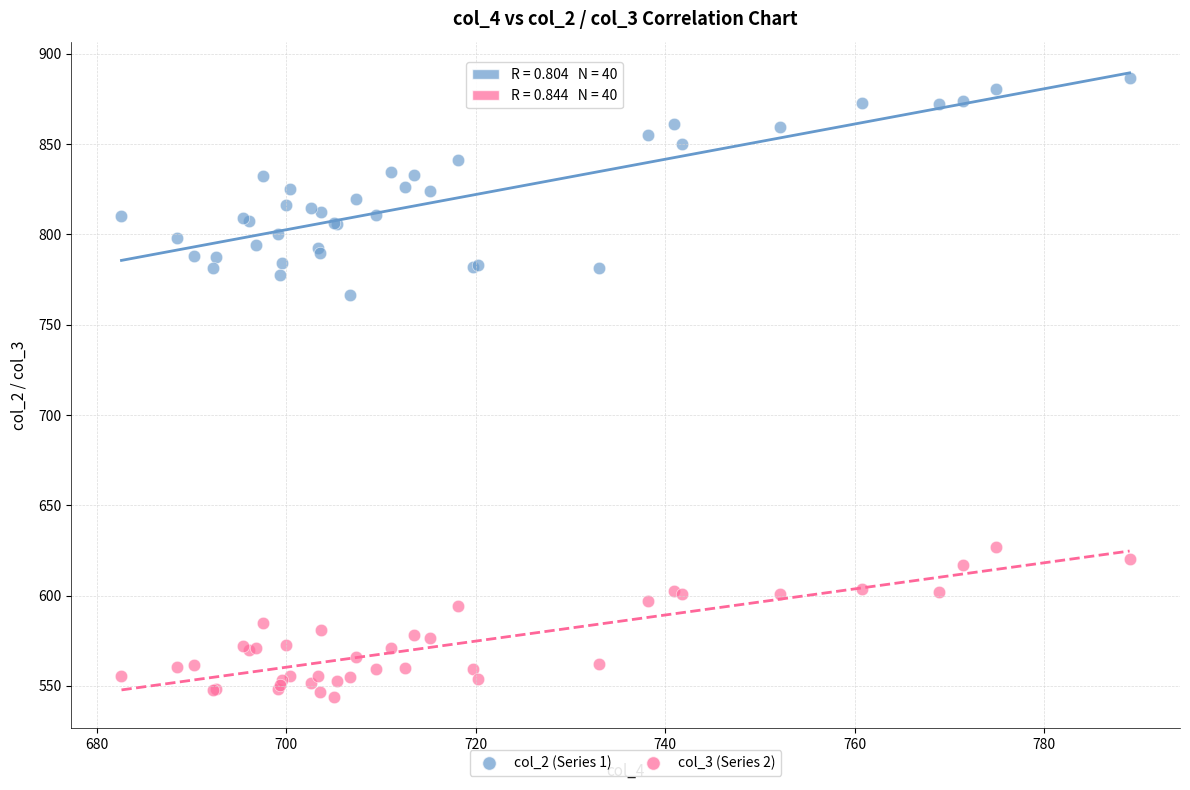

Which series contains the highest Y value?

col_2 (Series 1)